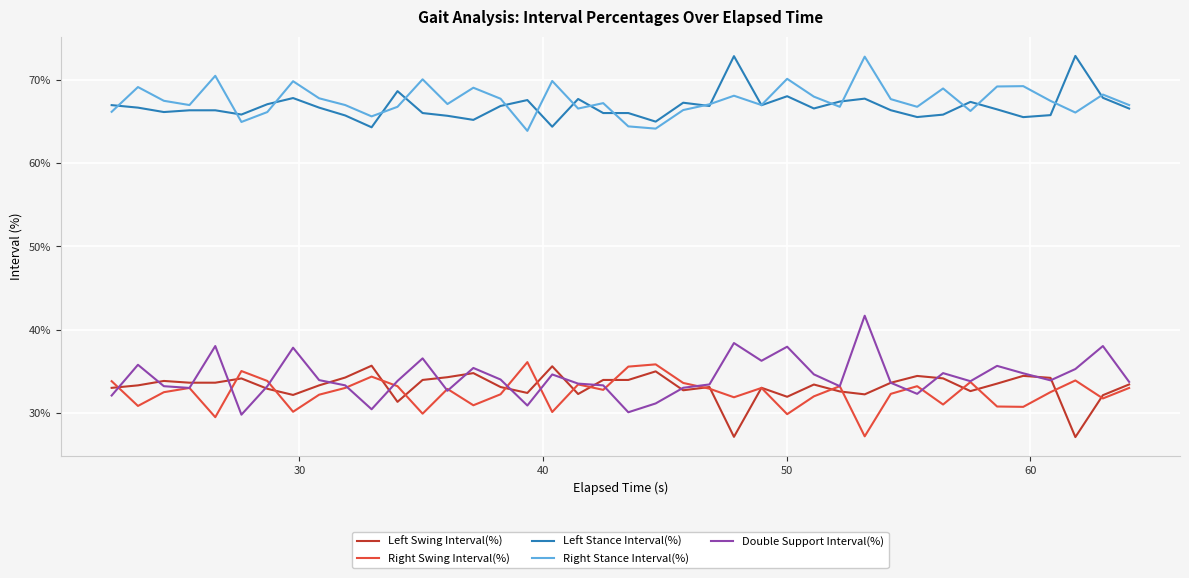

What is the greatest value displayed?

72.9